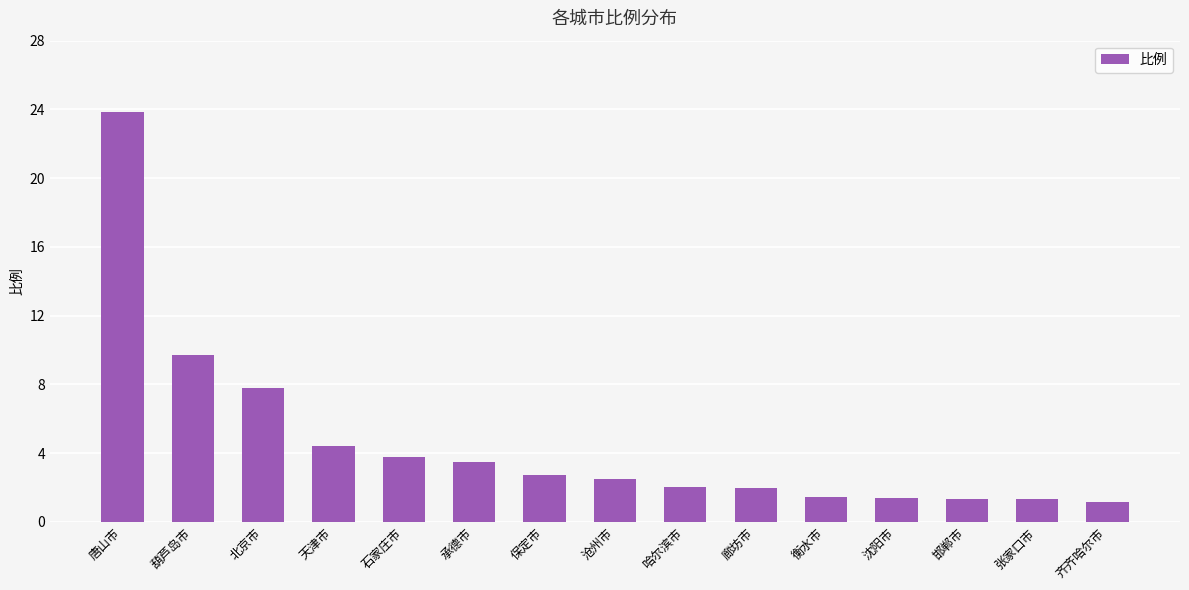

What is the change in value from 葫芦岛市 to 齐齐哈尔市?

-8.5